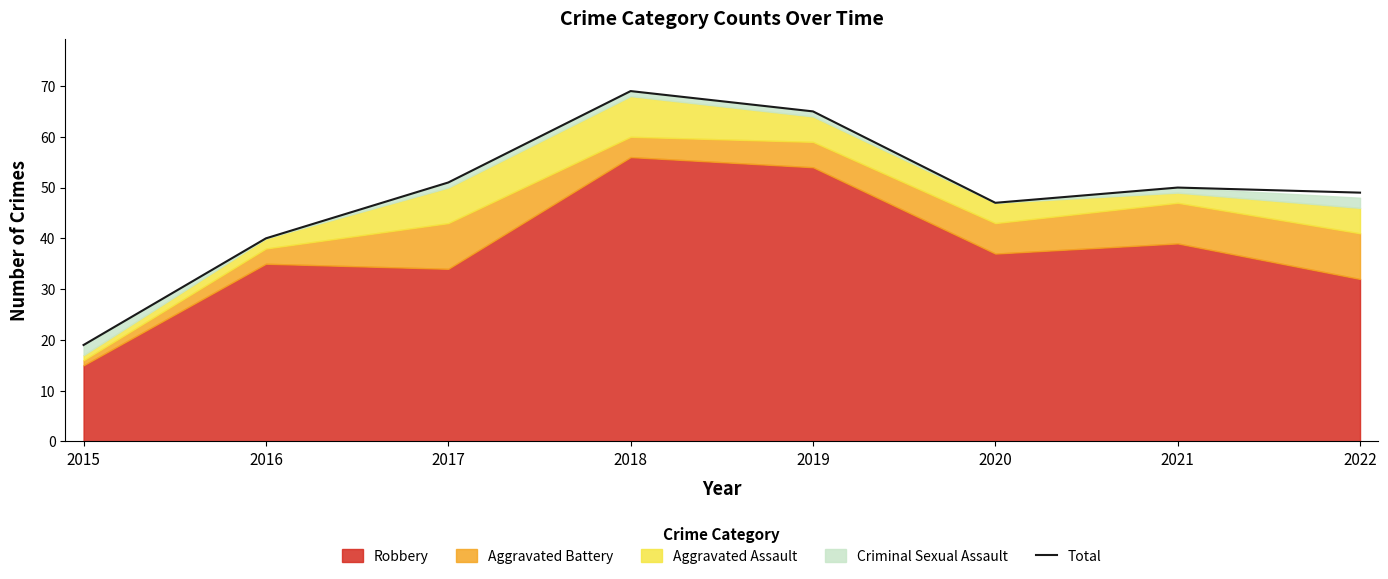

How many categories are shown in the chart?

8